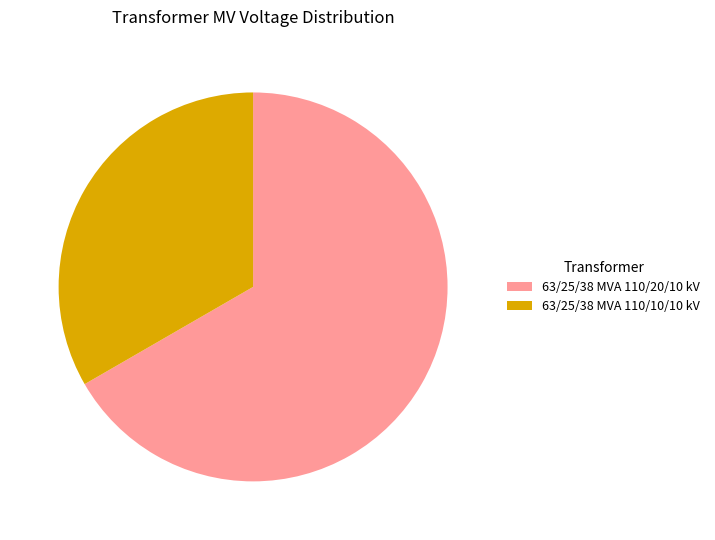

Which category accounts for the majority?

63/25/38 MVA 110/20/10 kV